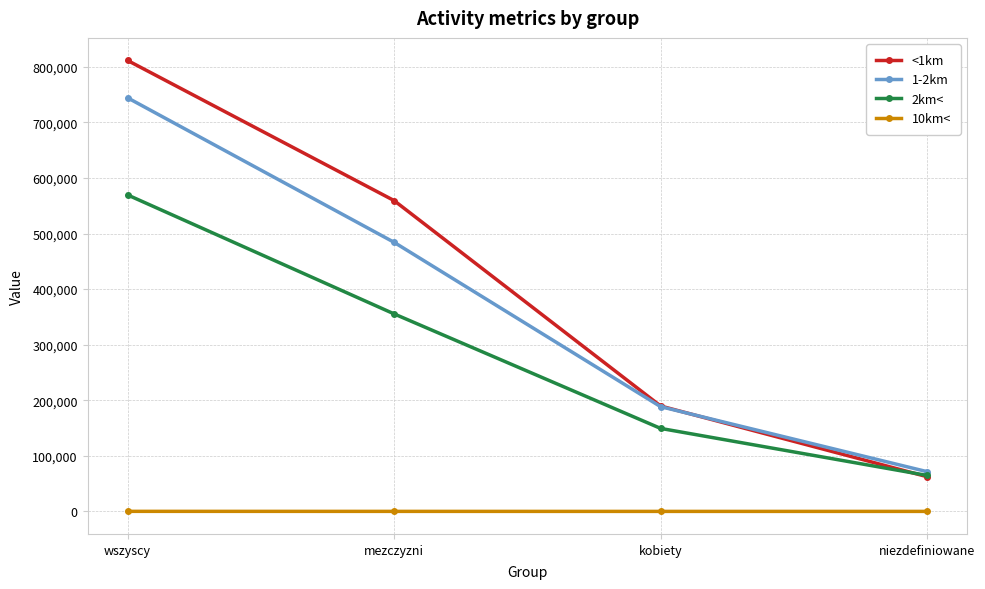

At which category does the chart reach its peak across all series?

wszyscy